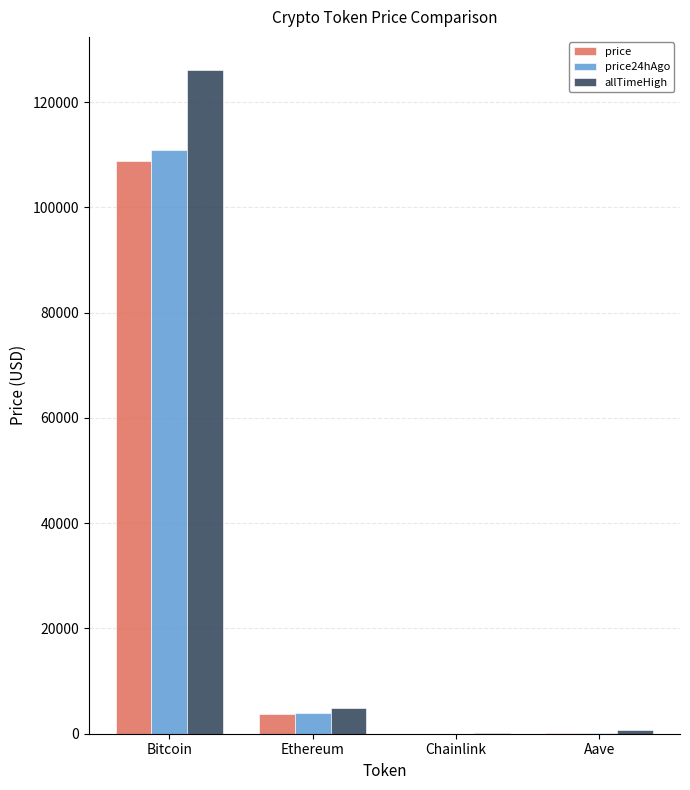

Does the chart contain stacked bars?

No